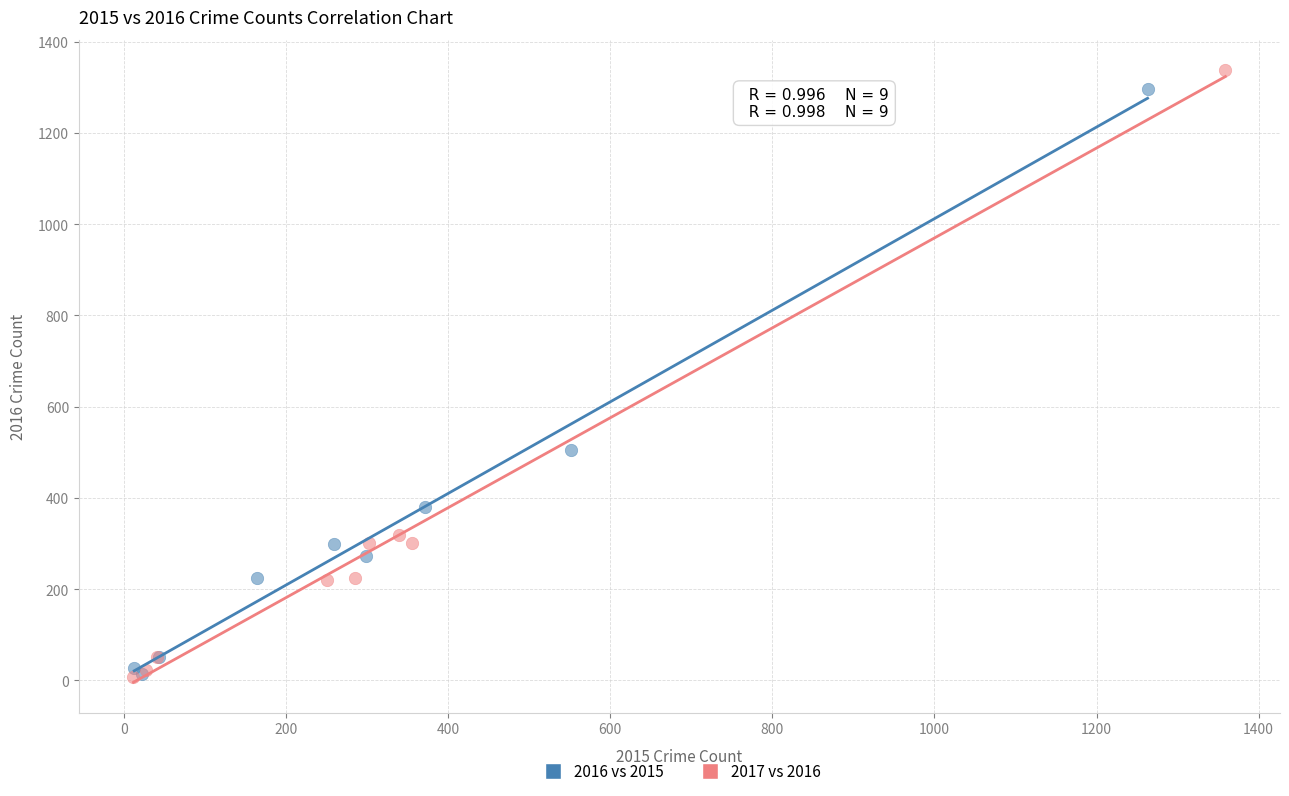

Which series has the widest spread of Y values?

2017 vs 2016